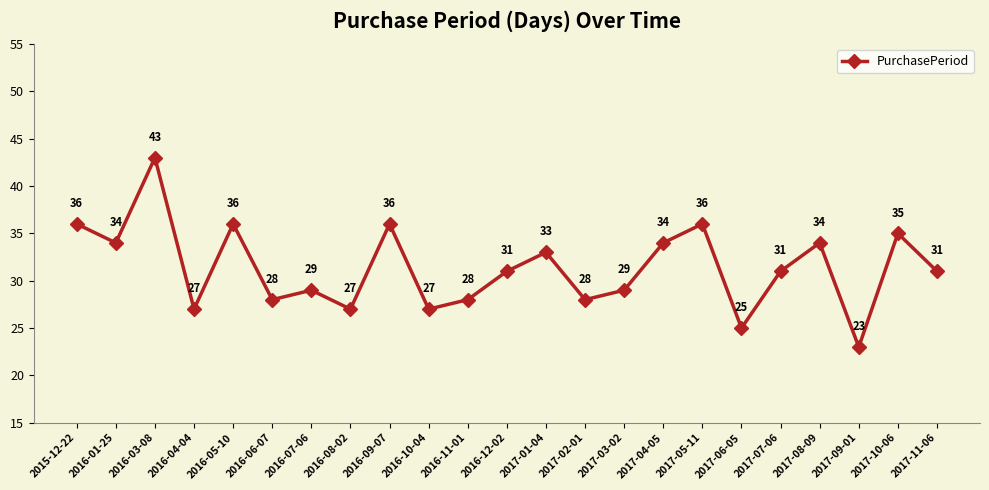

Which has a higher value, 2016-04-04 or 2017-05-11?

2017-05-11